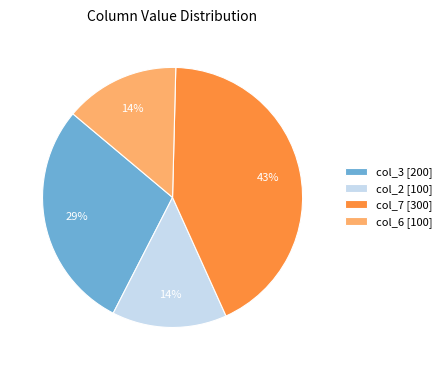

Do col_7 [300] and col_3 [200] together represent more than half of the pie?

Yes